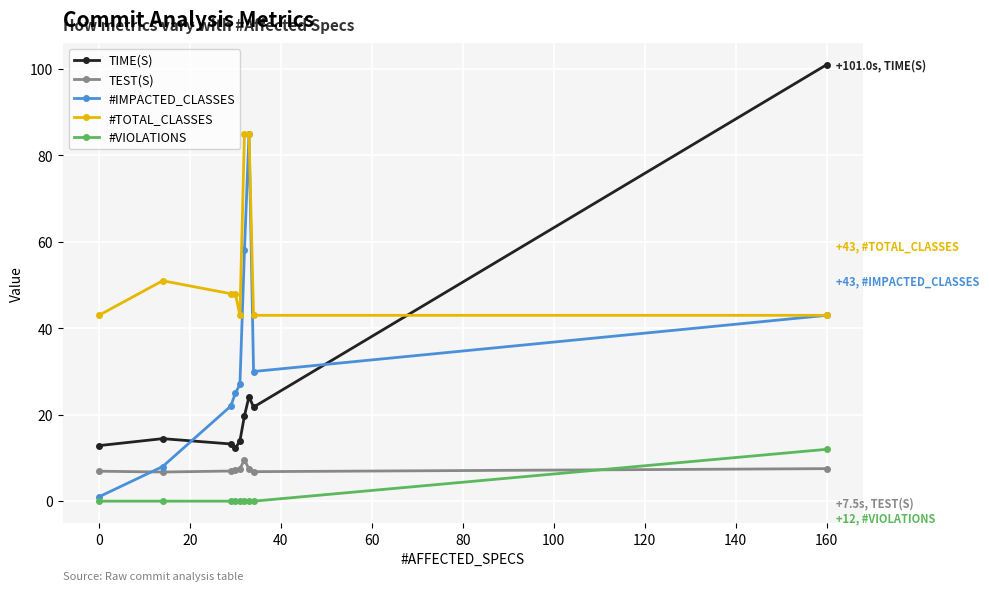

True or false: #TOTAL_CLASSES and #VIOLATIONS cross at least once.

False